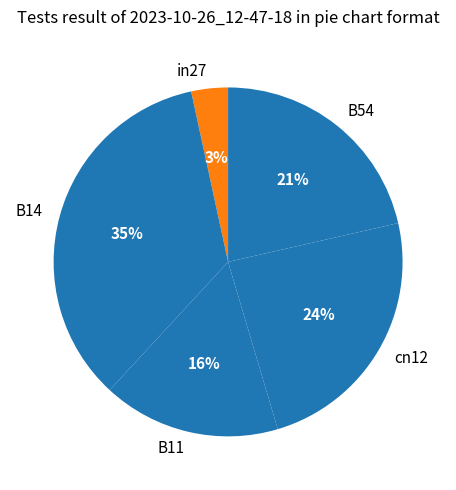

To the nearest percent, what is the average slice percentage?

20%